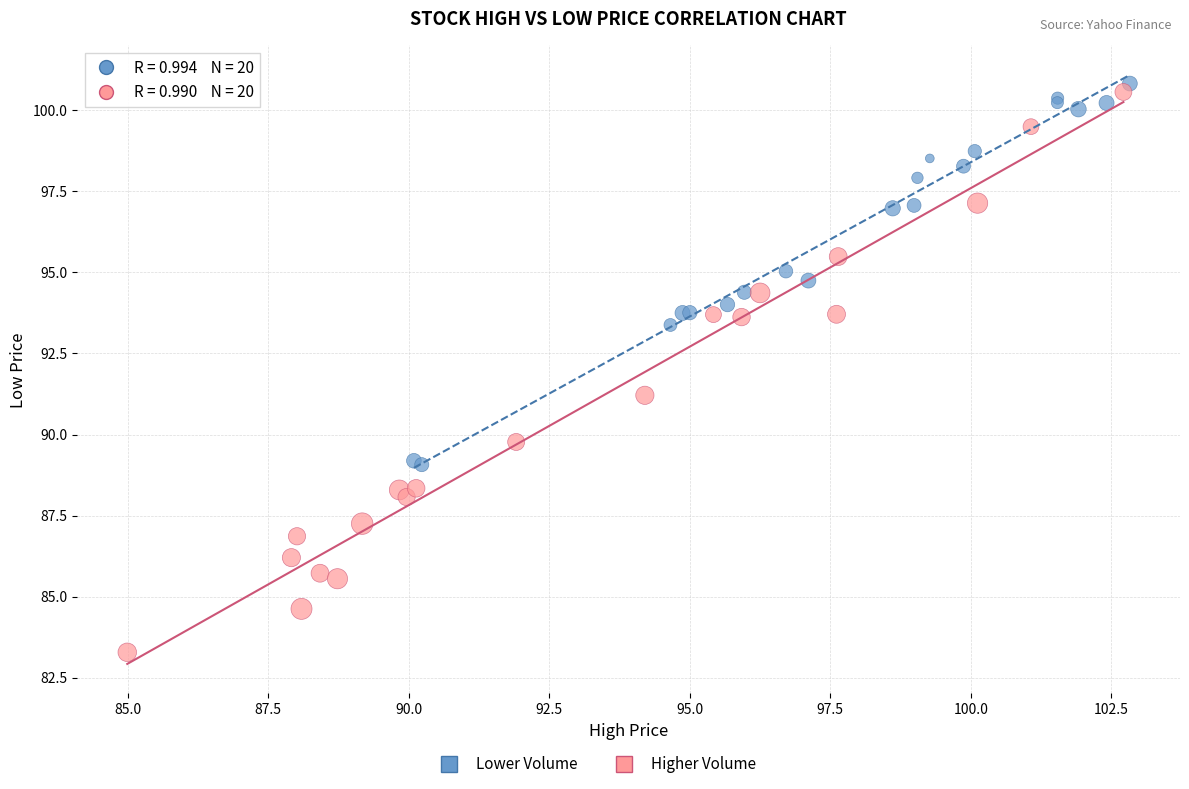

Which series reaches the maximum Y coordinate?

Lower Volume